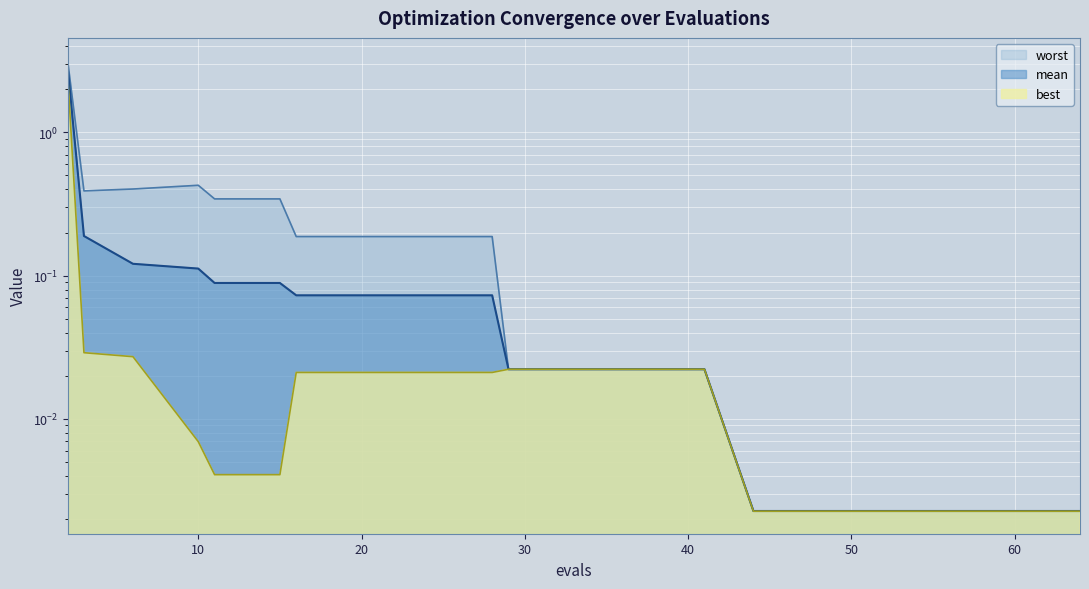

Reading left to right, what are all the values shown in this chart?

mean: 2=2.9	3=0.2	6=0.1	10=0.1	11=0.1	15=0.1	16=0.1	20=0.1	24=0.1	28=0.1	29=0.0	33=0.0	37=0.0	41=0.0	44=0.0	48=0.0	52=0.0	56=0.0	60=0.0	64=0.0
best: 2=2.5	3=0.0	6=0.0	10=0.0	11=0.0	15=0.0	16=0.0	20=0.0	24=0.0	28=0.0	29=0.0	33=0.0	37=0.0	41=0.0	44=0.0	48=0.0	52=0.0	56=0.0	60=0.0	64=0.0
worst: 2=3.2	3=0.4	6=0.4	10=0.4	11=0.3	15=0.3	16=0.2	20=0.2	24=0.2	28=0.2	29=0.0	33=0.0	37=0.0	41=0.0	44=0.0	48=0.0	52=0.0	56=0.0	60=0.0	64=0.0